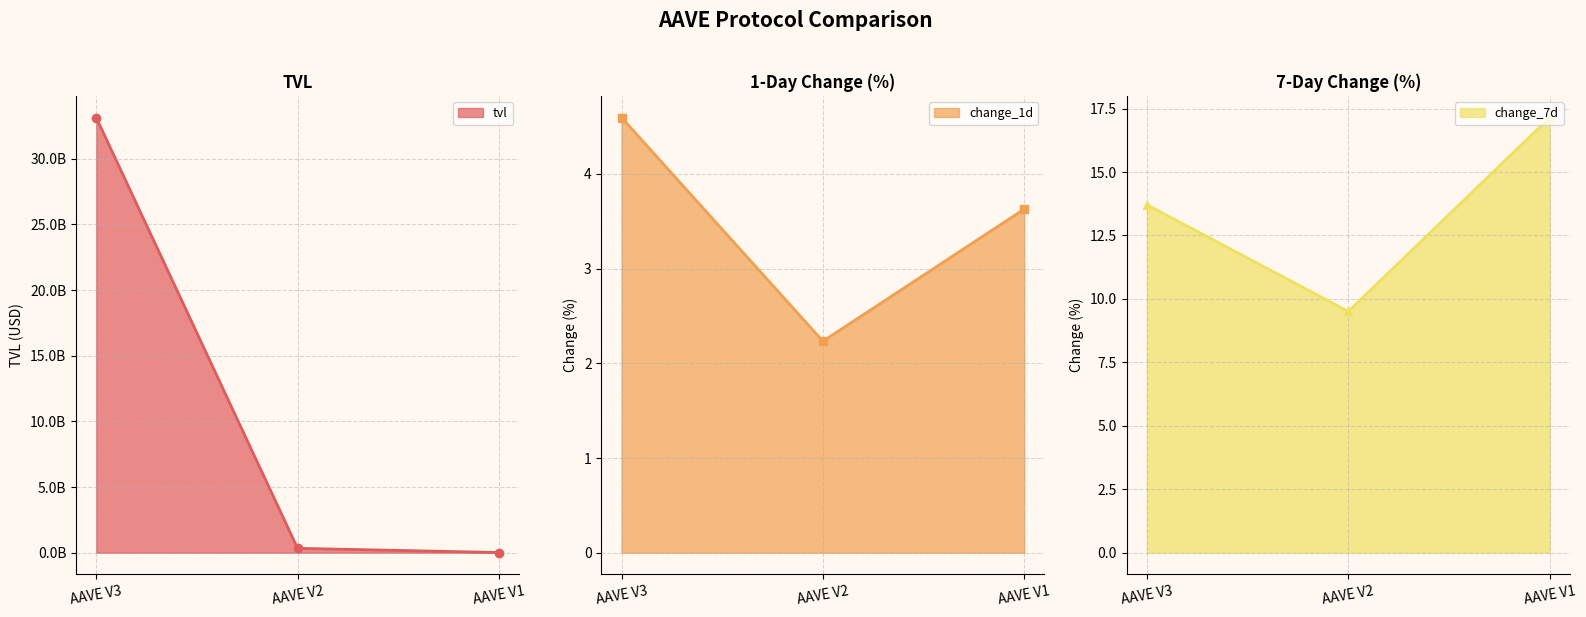

What is the spread (max minus min) of values at AAVE V3?

33132405611.9